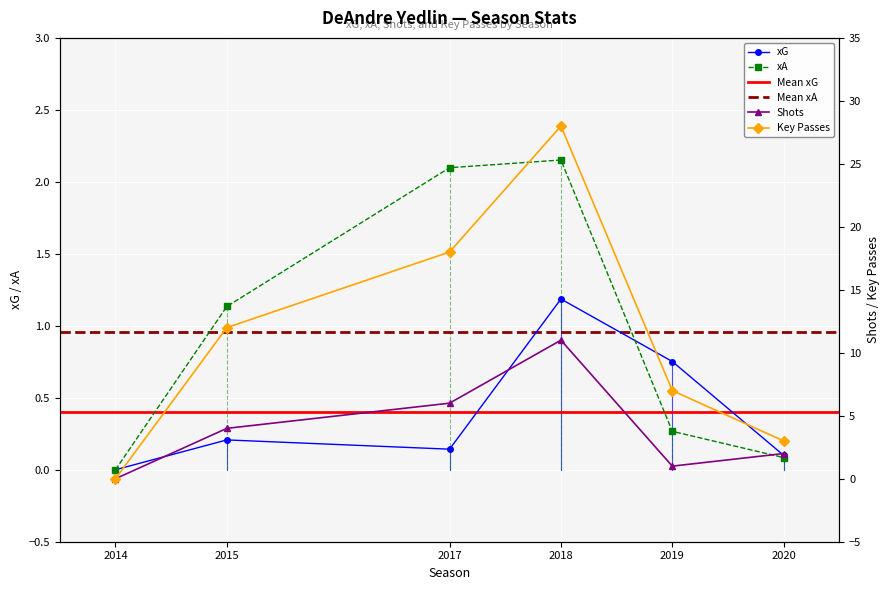

At which category does the chart reach its peak across all series?

2018